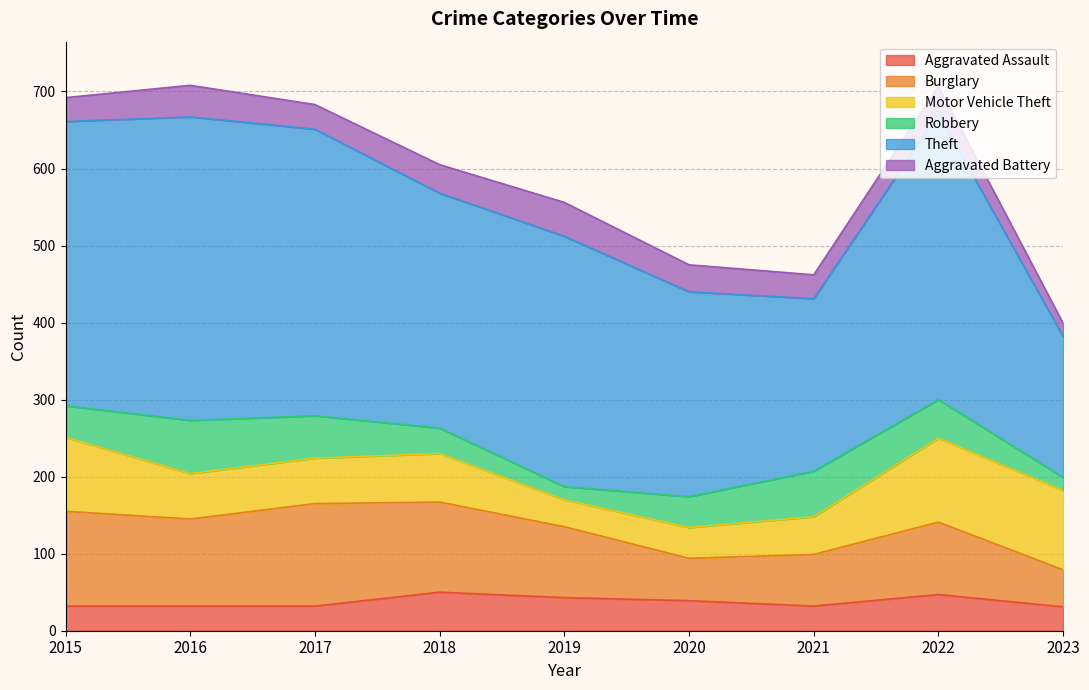

Is the value of Robbery at 2018 greater than the value of Theft at 2017?

No